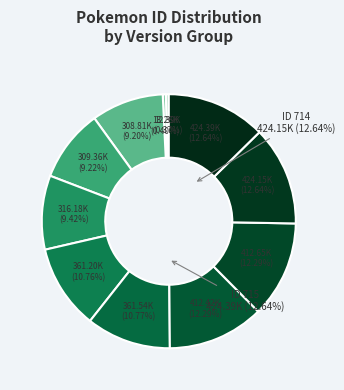

Do 660 and 417 together represent more than half of the pie?

No